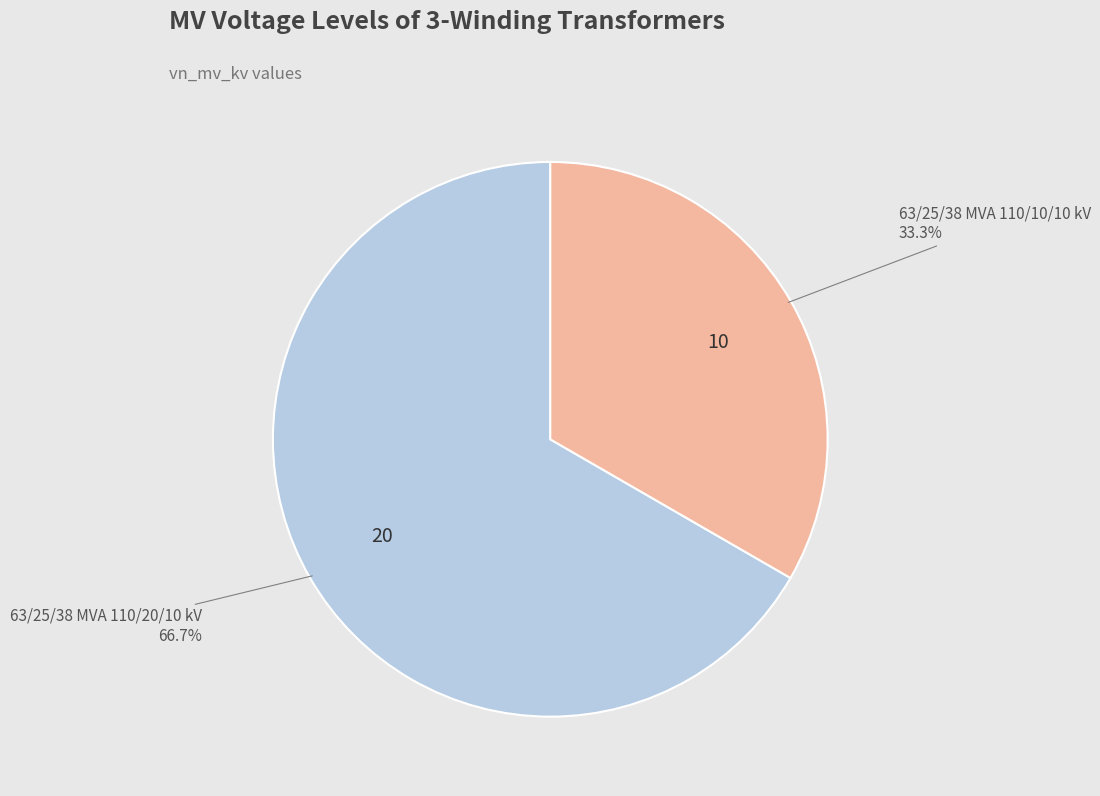

To the nearest percent, what percentage of the pie is 63/25/38 MVA 110/20/10 kV?

67%